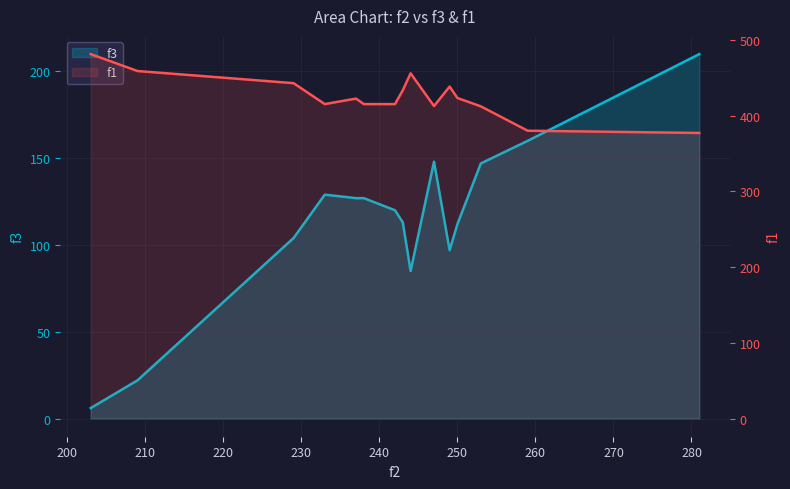

Read the f1 value at 13.

380.0